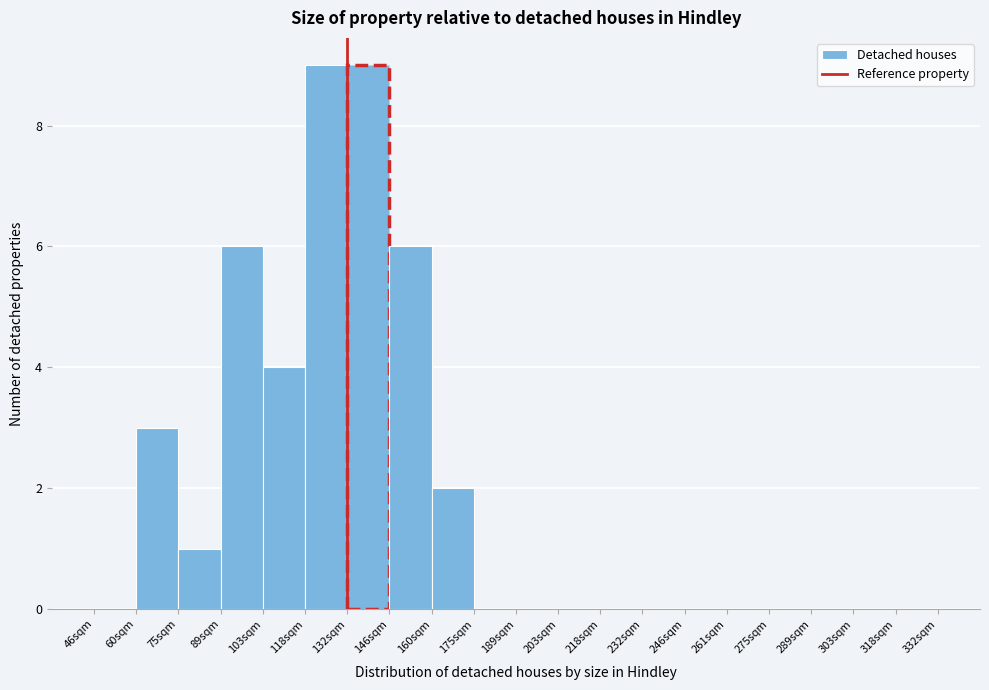

Reading left to right, list all the values displayed in this chart.

46sqm=0	60sqm=3	75sqm=1	89sqm=6	103sqm=4	118sqm=9	132sqm=9	146sqm=6	160sqm=2	175sqm=0	189sqm=0	203sqm=0	218sqm=0	232sqm=0	246sqm=0	261sqm=0	275sqm=0	289sqm=0	303sqm=0	318sqm=0